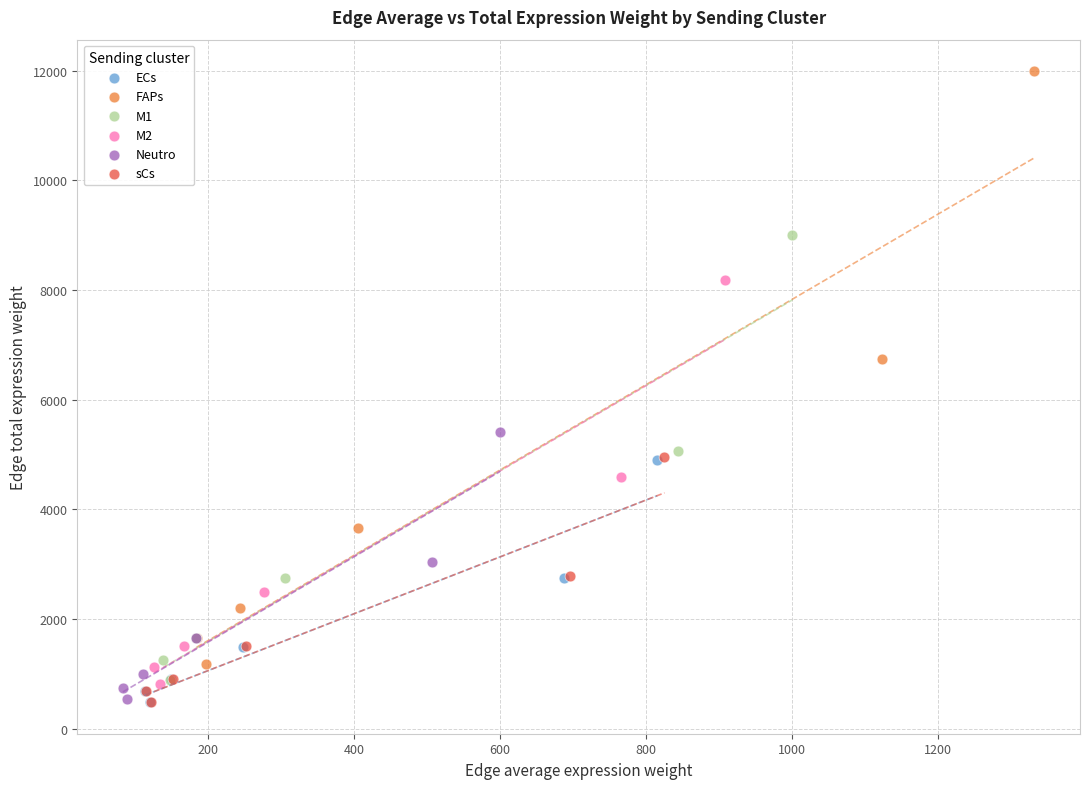

Which series contains the highest Y value?

FAPs